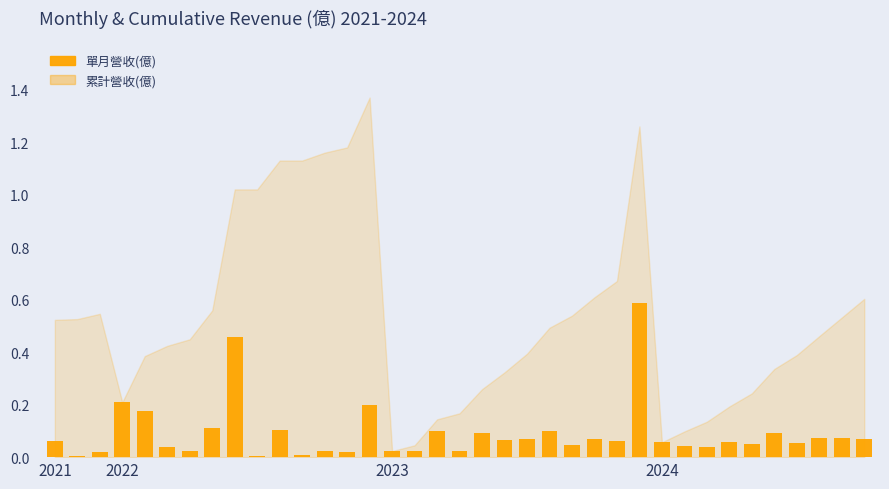

Read the value at 20.

0.1